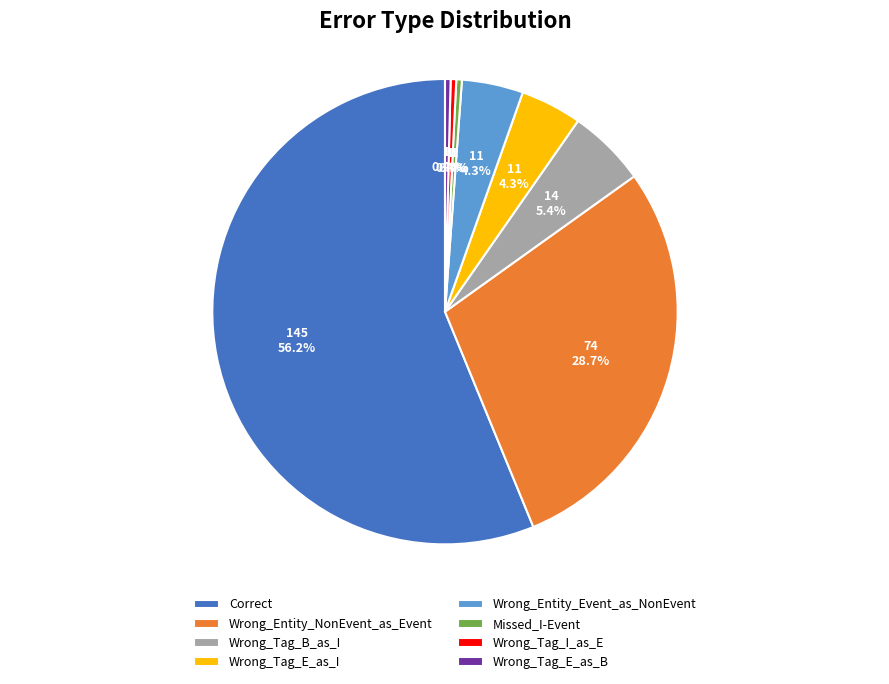

Which category has the biggest portion of the pie?

Correct